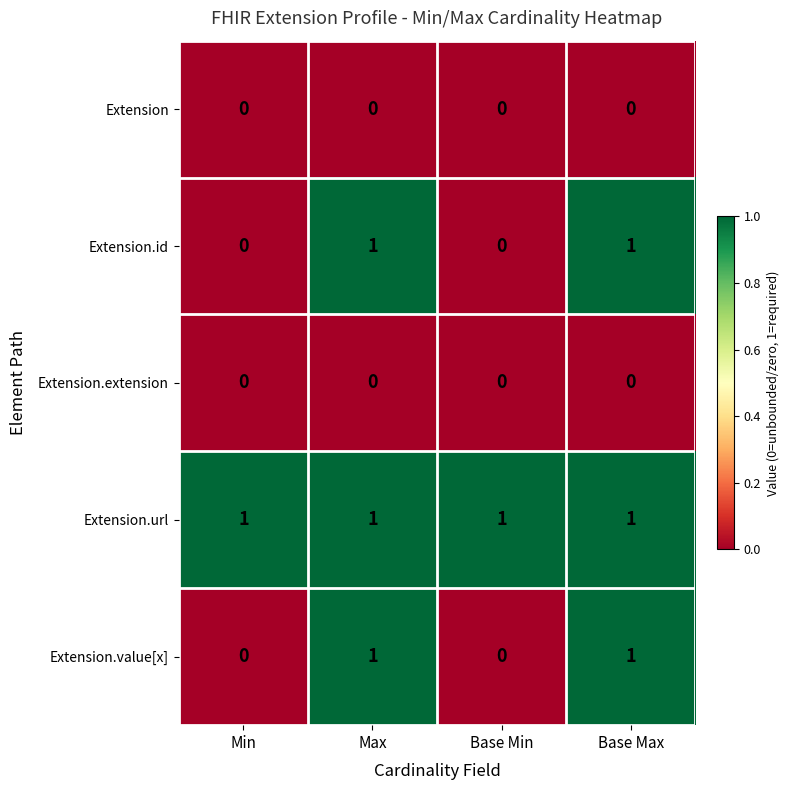

The value of Extension at Max is 0. True or false?

True